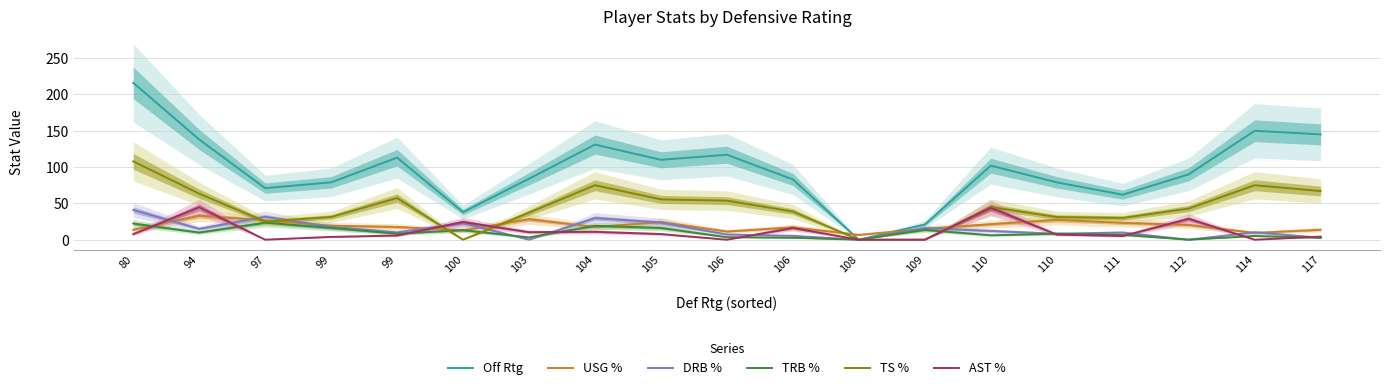

The USG % series shows 28.3 at 103. True or false?

True